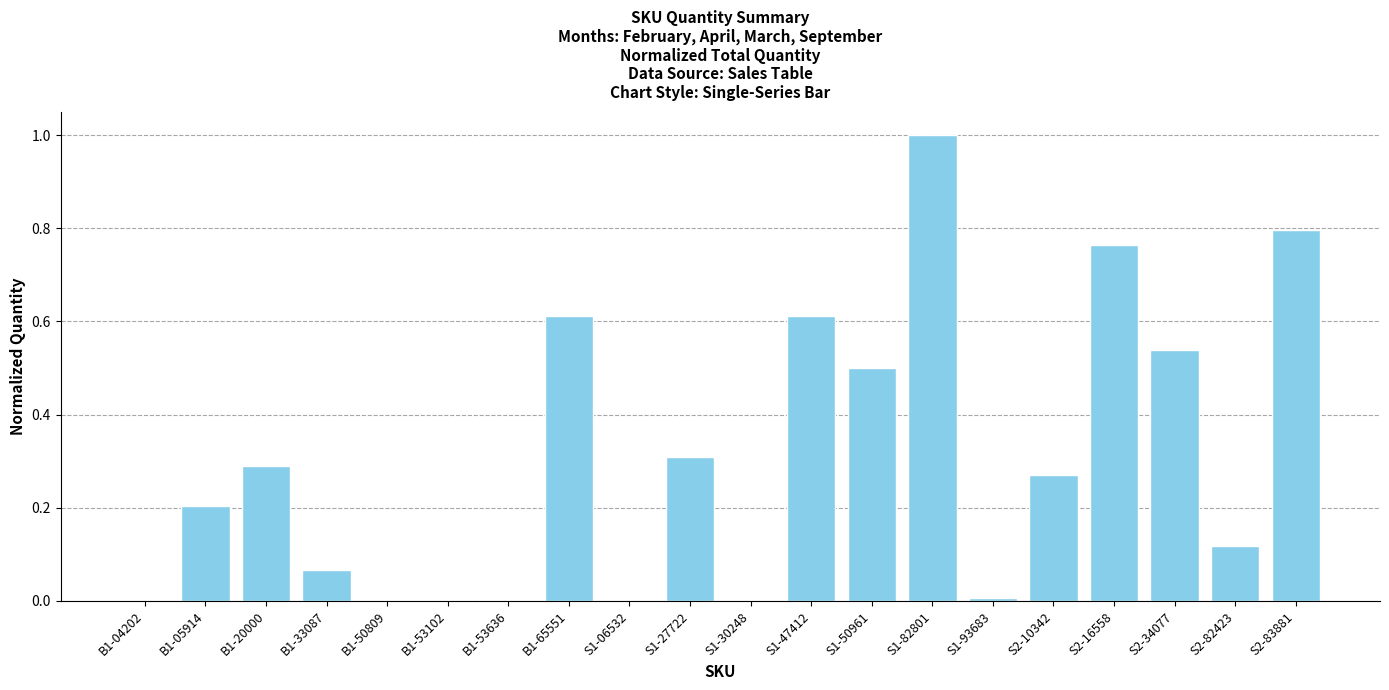

What is the change in value from B1-04202 to S2-82423?

+0.1